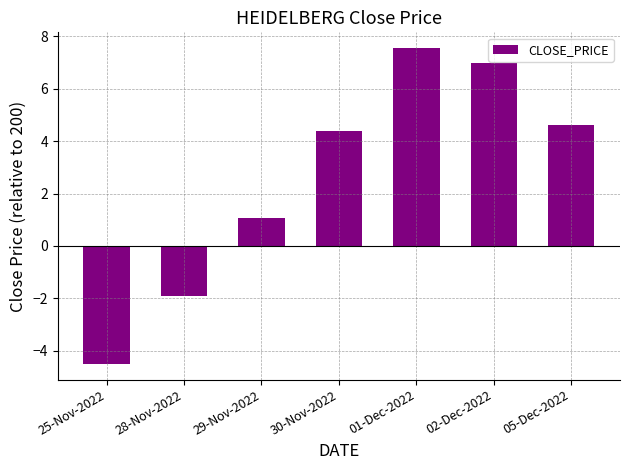

List the labels in order of value, smallest first.

25-Nov-2022, 28-Nov-2022, 29-Nov-2022, 30-Nov-2022, 05-Dec-2022, 02-Dec-2022, 01-Dec-2022